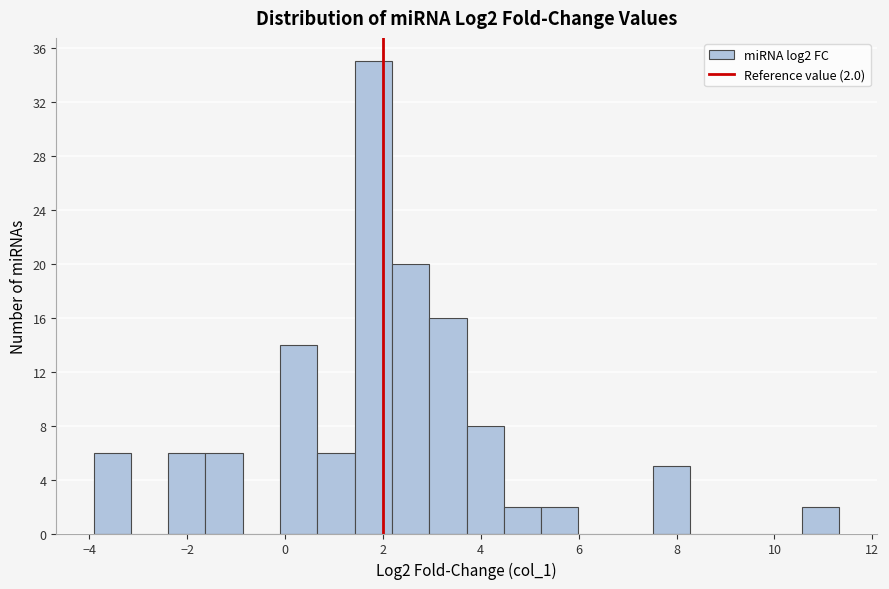

Read against the x-axis, roughly where is the centre of the tallest bar?

1.8